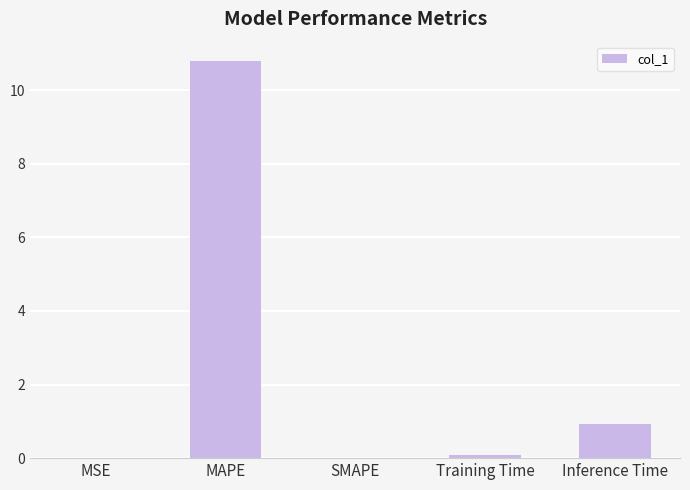

What is the sum of all values?

11.8